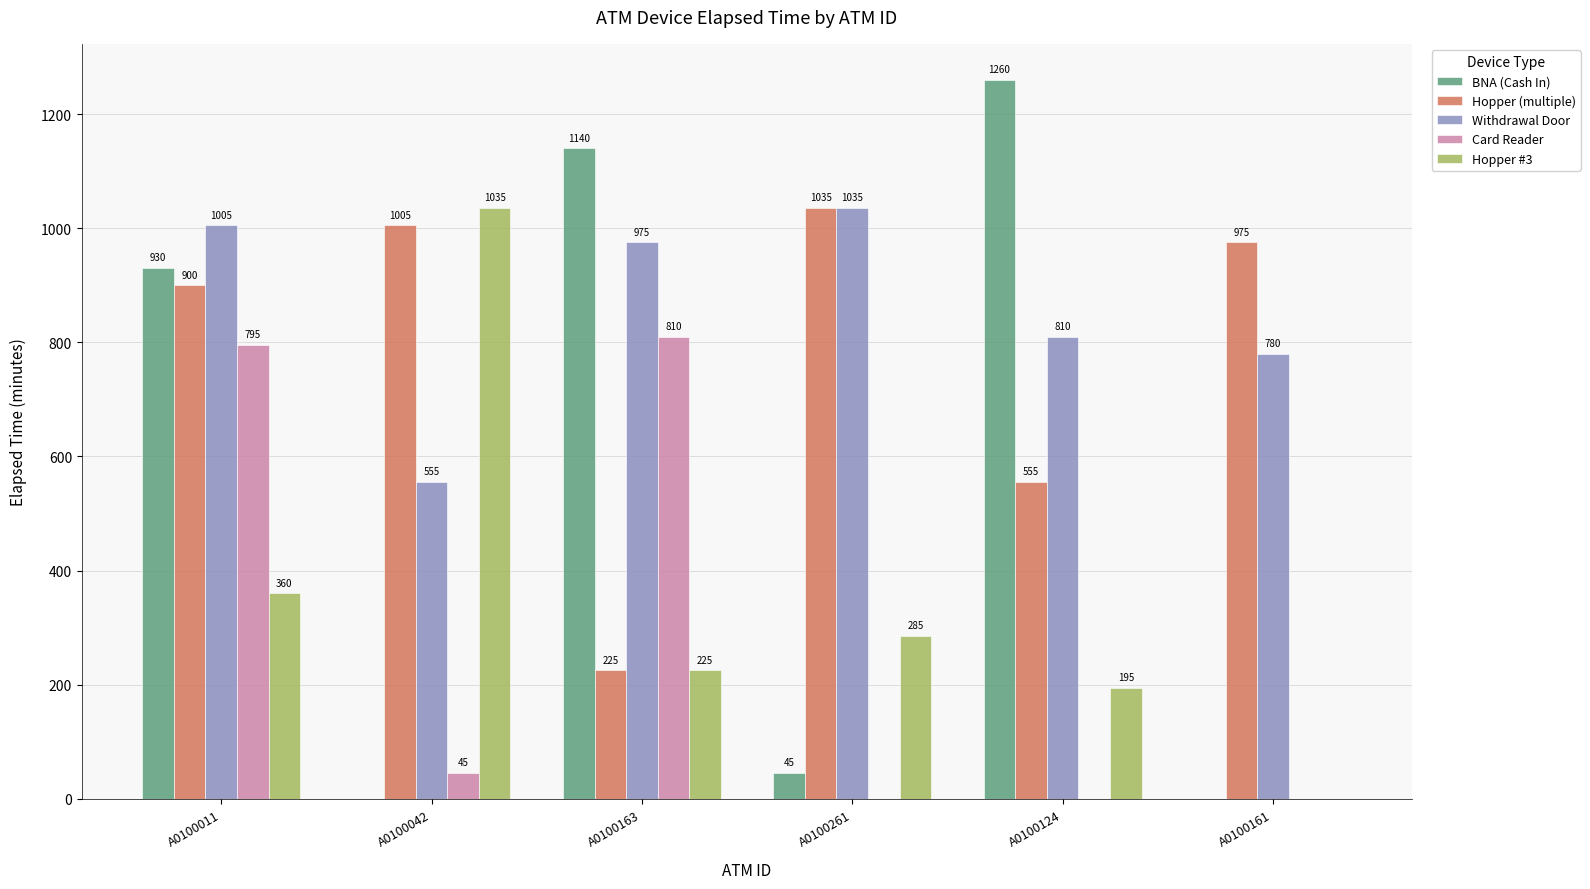

Which series has the largest total across all categories?

Withdrawal Door